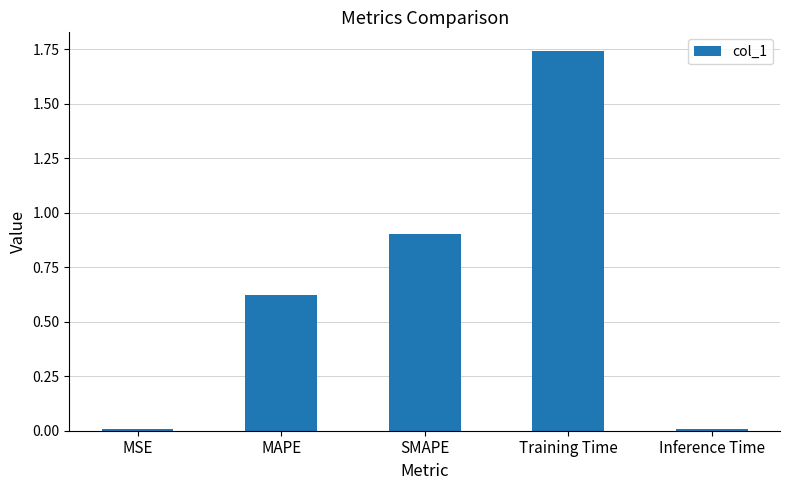

Which label corresponds to the largest value in the chart?

Training Time